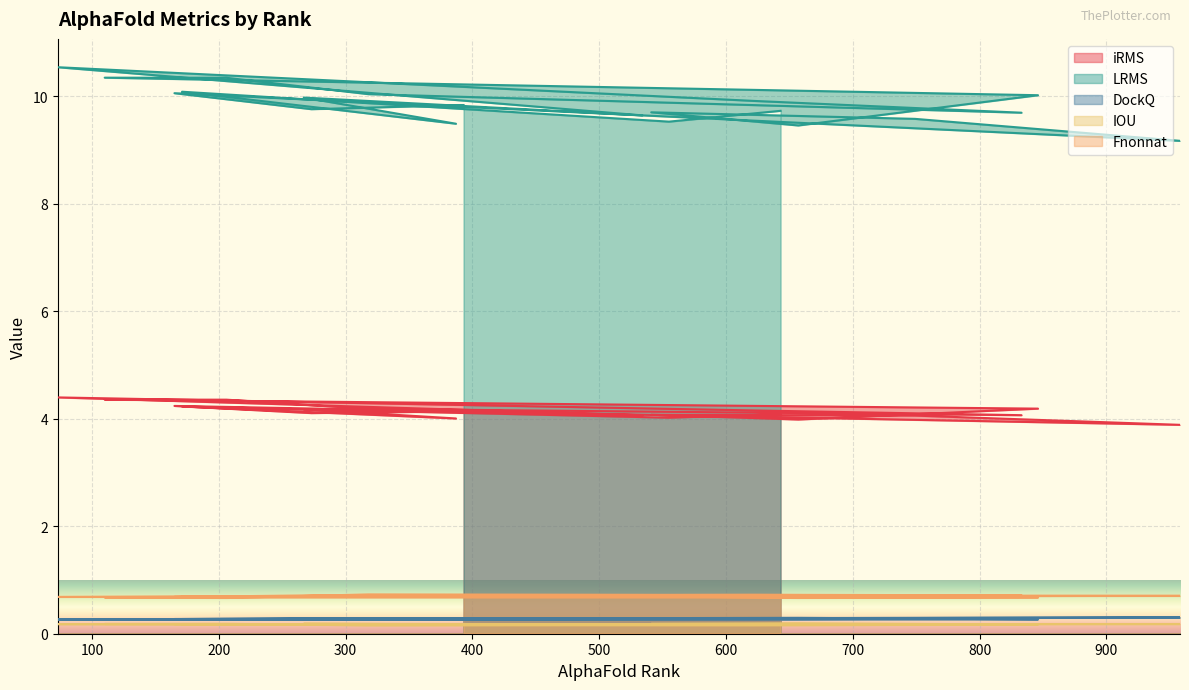

Which series has the widest spread of values?

LRMS